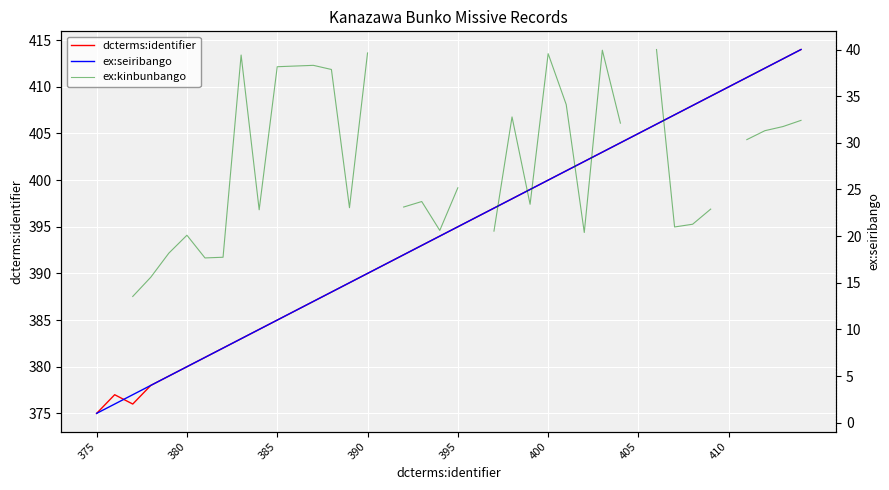

Count the number of categories in the chart.

40